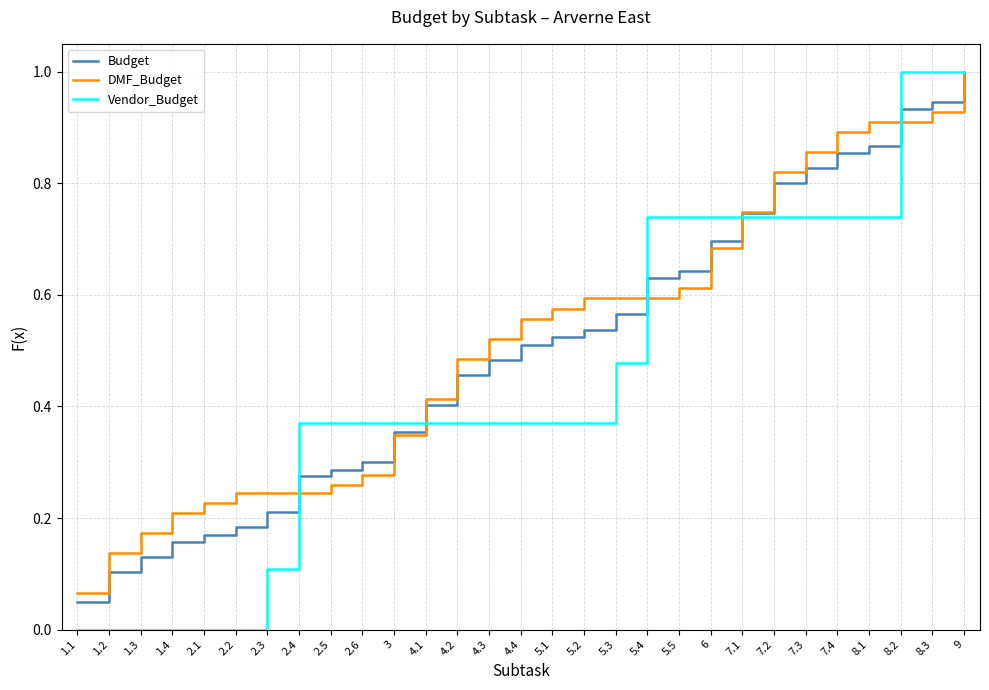

What position from the left is 1.1?

1